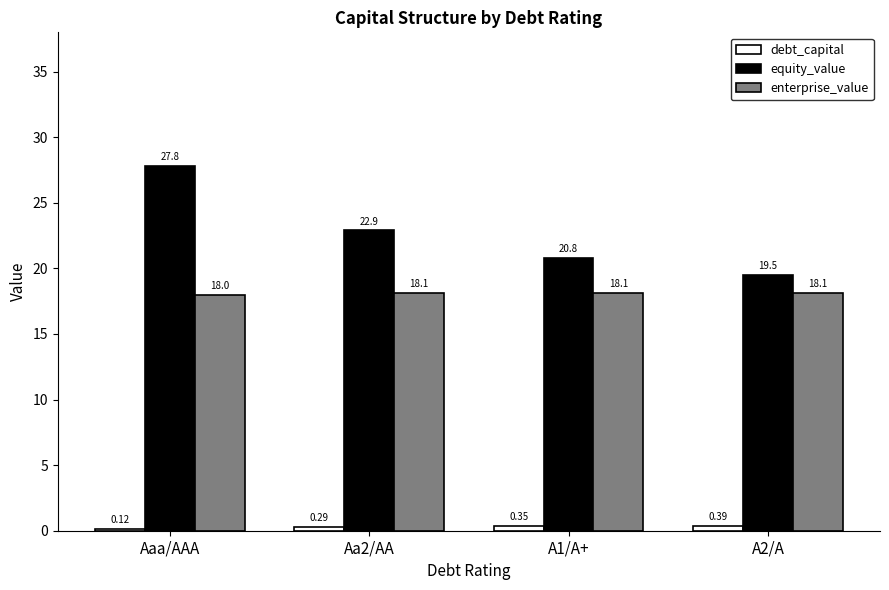

What is the sum of all enterprise_value values?

72.4